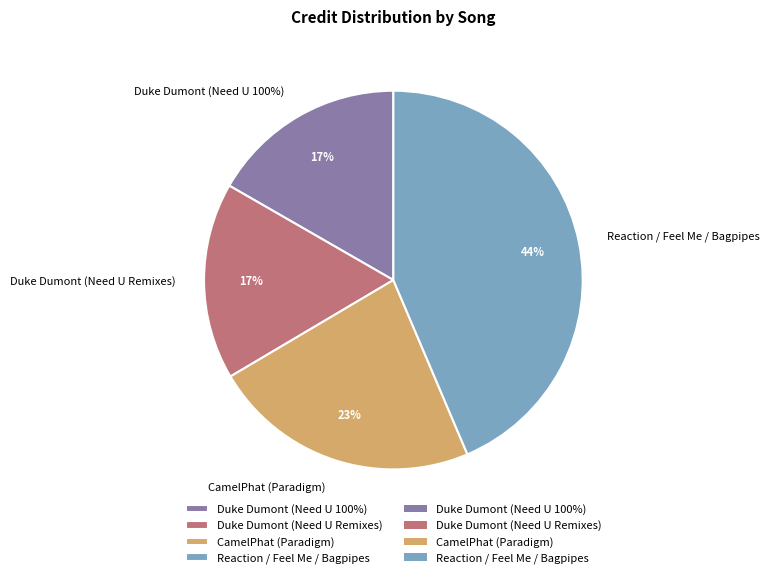

True or false: Duke Dumont (Need U 100%) accounts for 10% of the total.

False